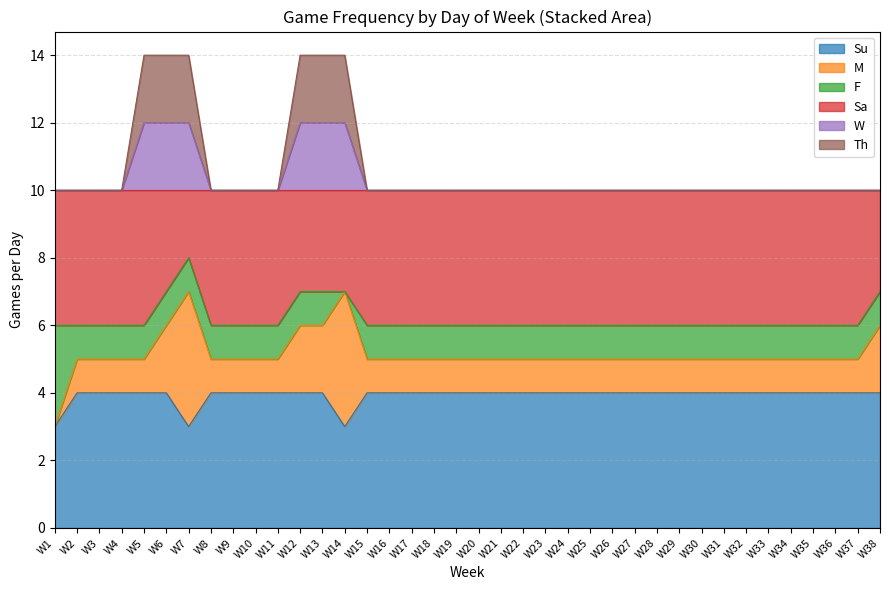

True or false: Su has a value of 4 at W13.

True